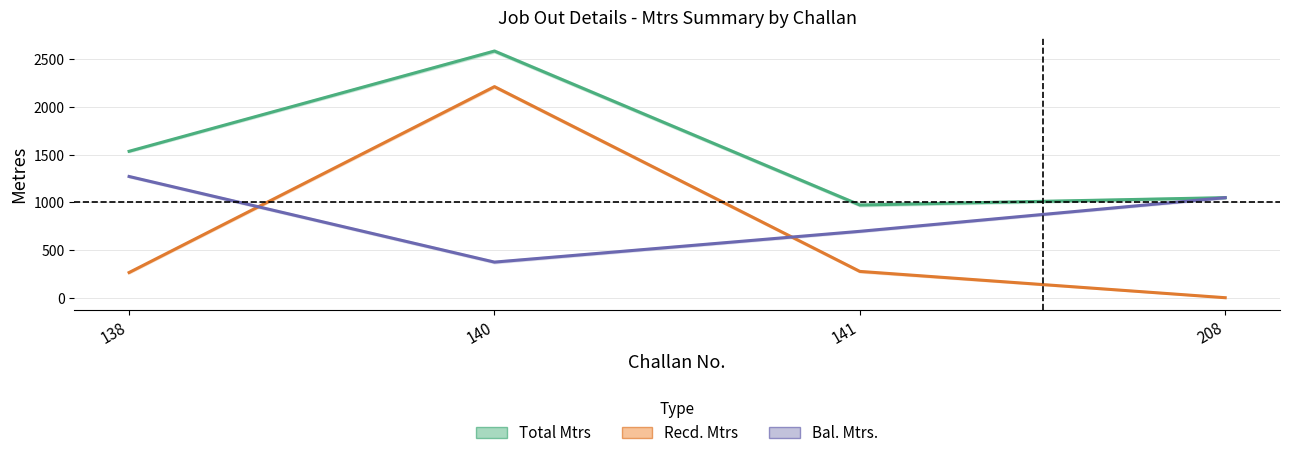

What is the total value across all series at 140?

5172.0